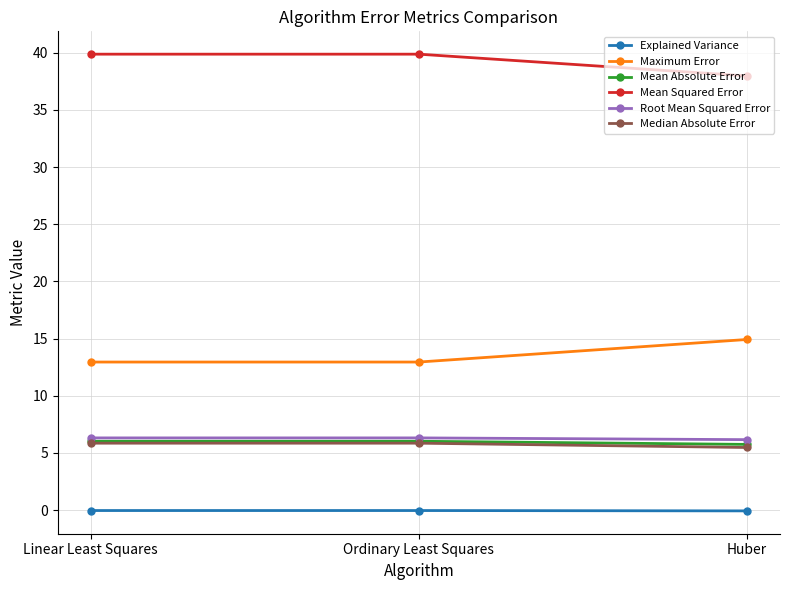

True or false: Maximum Error has a value of 6.9 at Ordinary Least Squares.

False